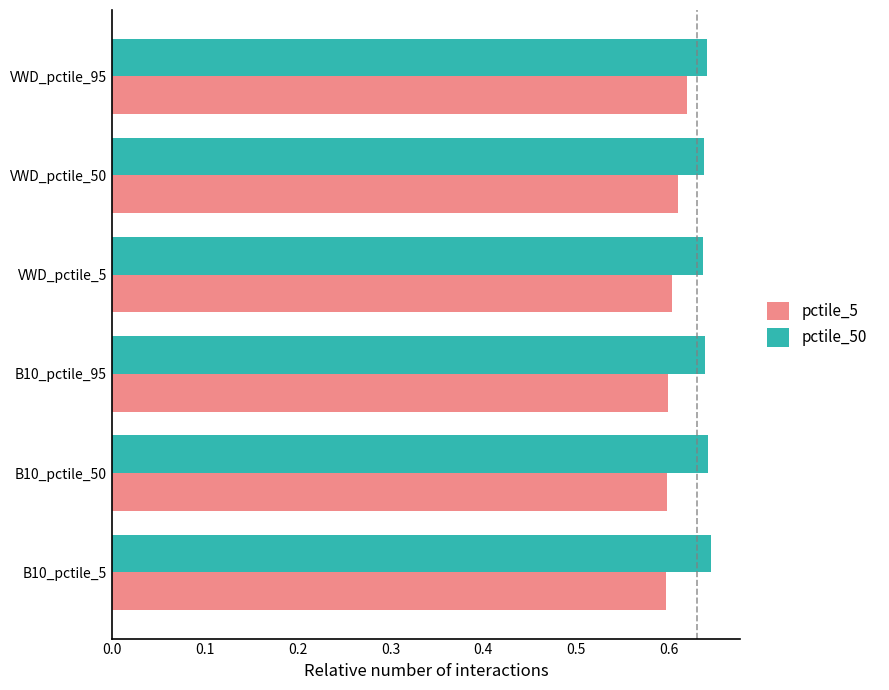

Rank the series by their average value, from highest to lowest.

pctile_50, pctile_5